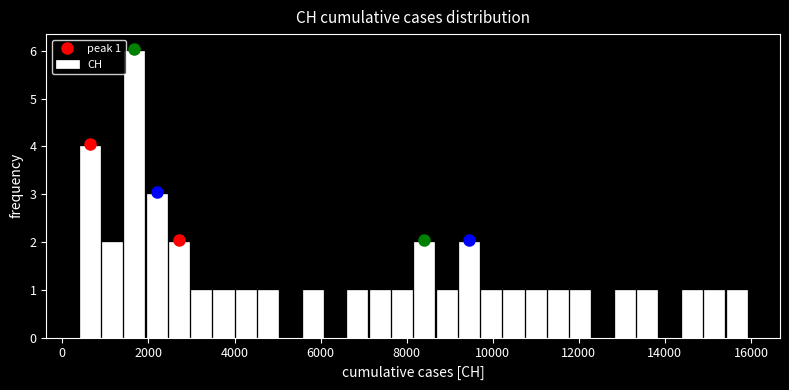

Around what value on the x-axis is the tallest bar? Give the approximate position of its centre, as read against the axis.

1600